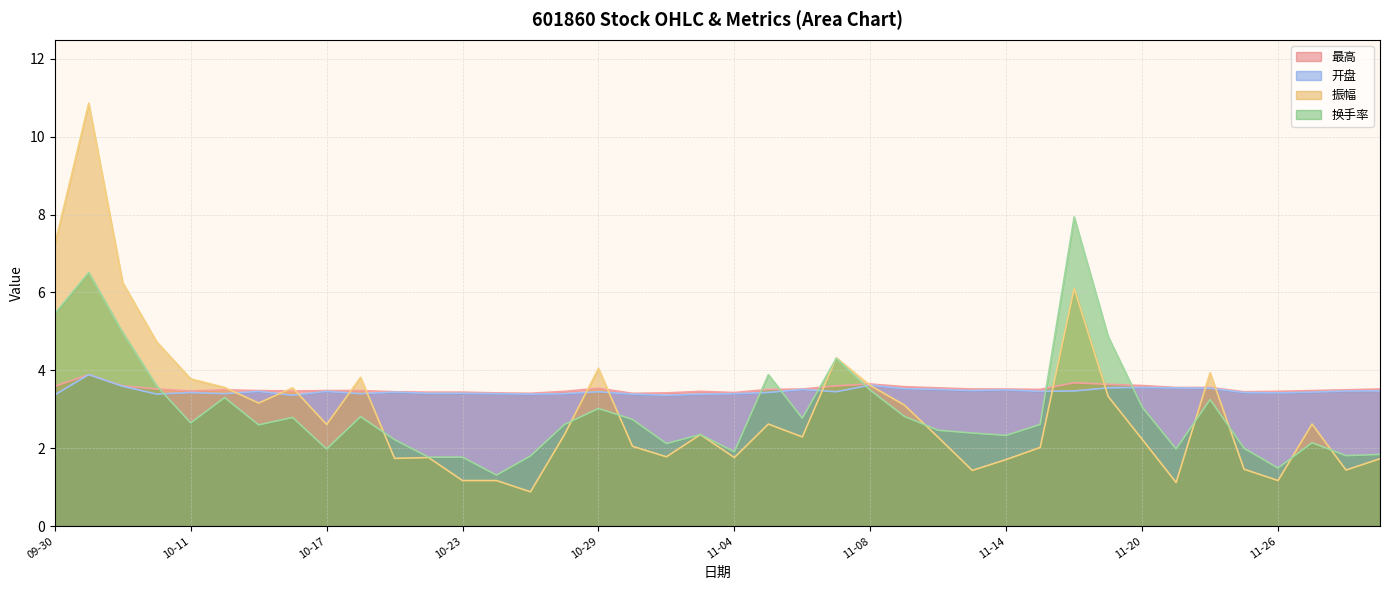

At which category does 振幅 reach its first local peak?

2024-10-08